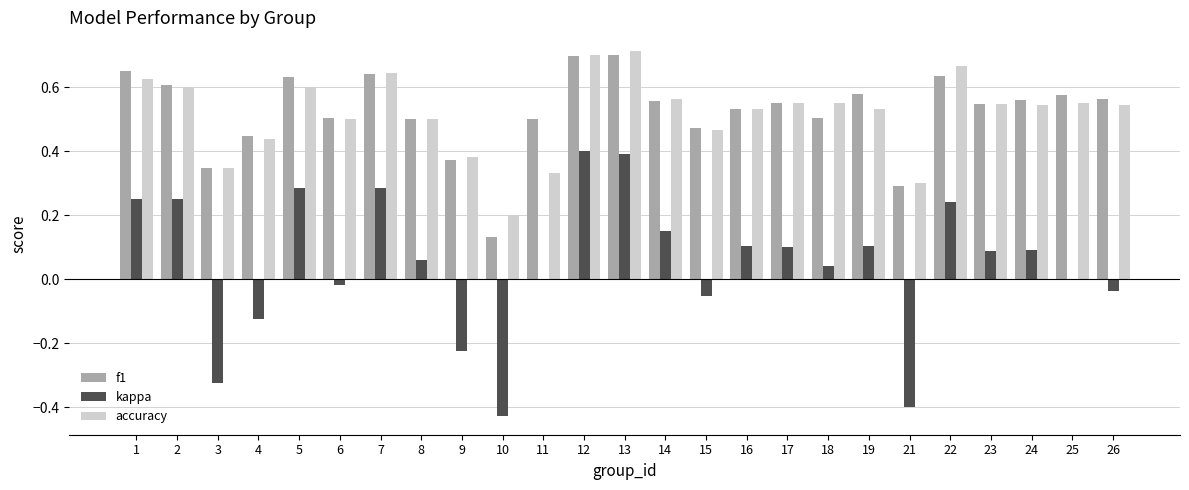

Between 9 and 22, which series saw the biggest shift?

kappa